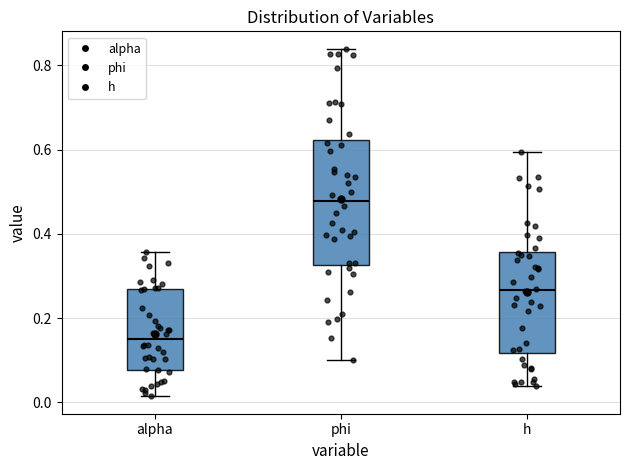

Reading left to right, read every box against the y-axis: the position of its median line, the range the box covers, and the ends of its whiskers. The values are not printed on the chart, so give them approximately, as read against the axis.

alpha: median 0.16, box 0.08 to 0.26, whiskers 0.02 to 0.36
phi: median 0.48, box 0.32 to 0.62, whiskers 0.10 to 0.84
h: median 0.26, box 0.12 to 0.36, whiskers 0.04 to 0.60